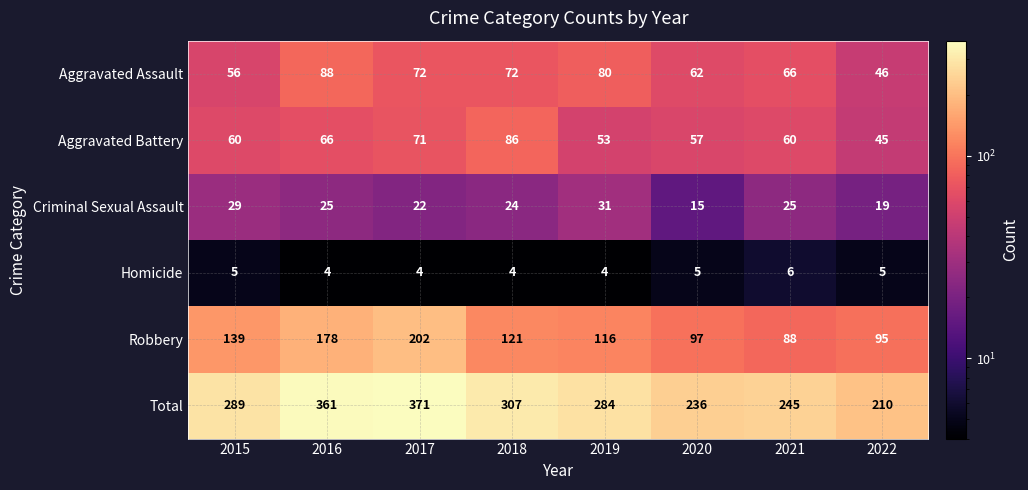

At how many categories does at least one series exceed 20?

8